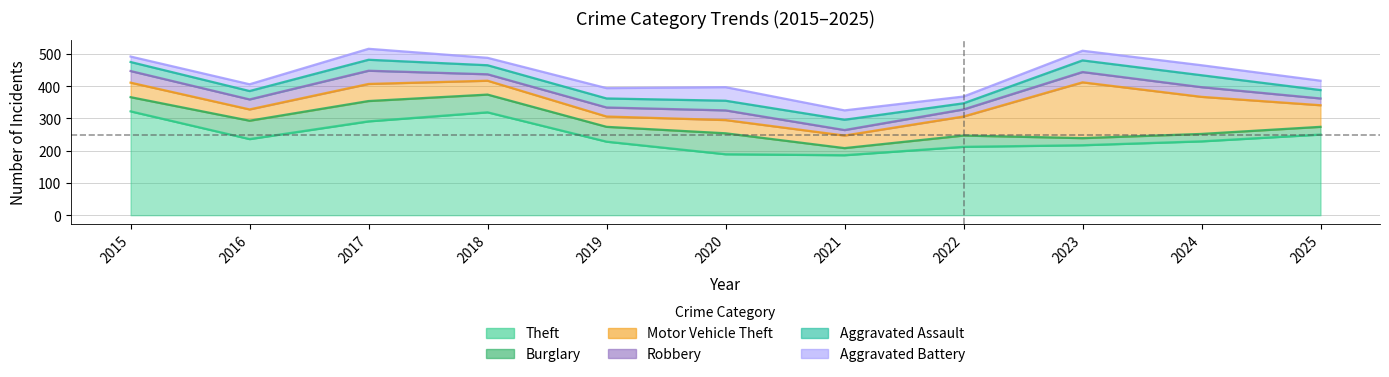

What are all the series names shown in the legend?

Theft, Burglary, Motor Vehicle Theft, Robbery, Aggravated Assault, Aggravated Battery